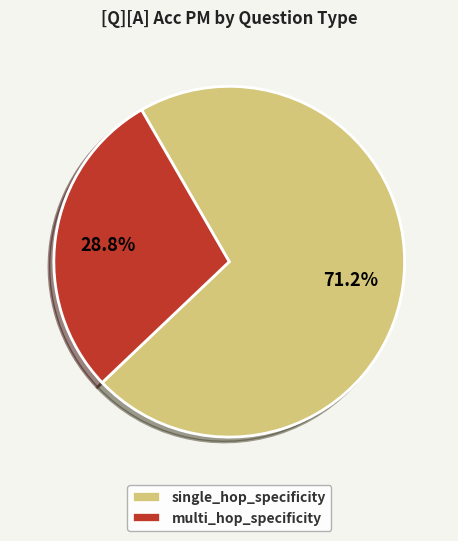

To the nearest percent, what is the average slice percentage?

50%